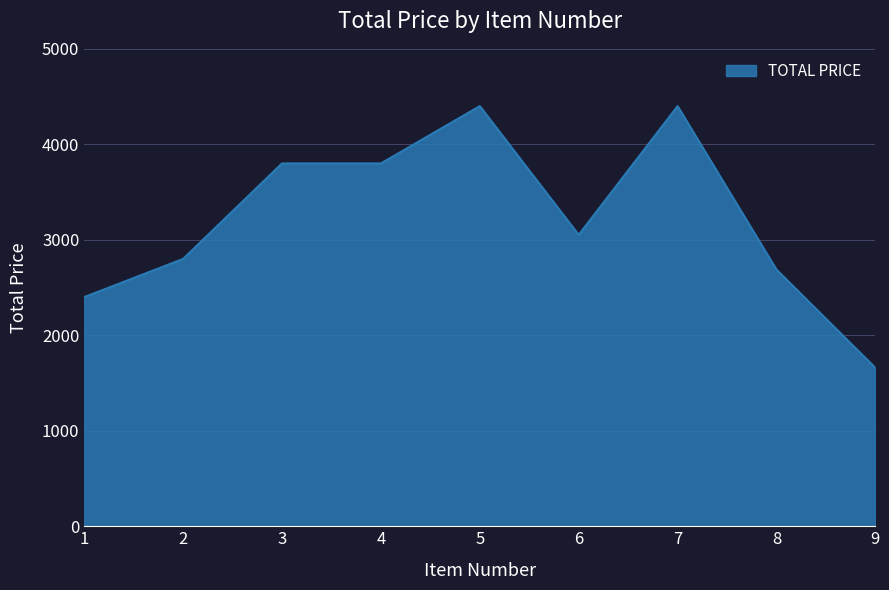

Reading left to right, extract all data points from this chart.

2400.0	2800.0	3800.0	3800.0	4400.0	3051.7	4400.0	2688.0	1658.9